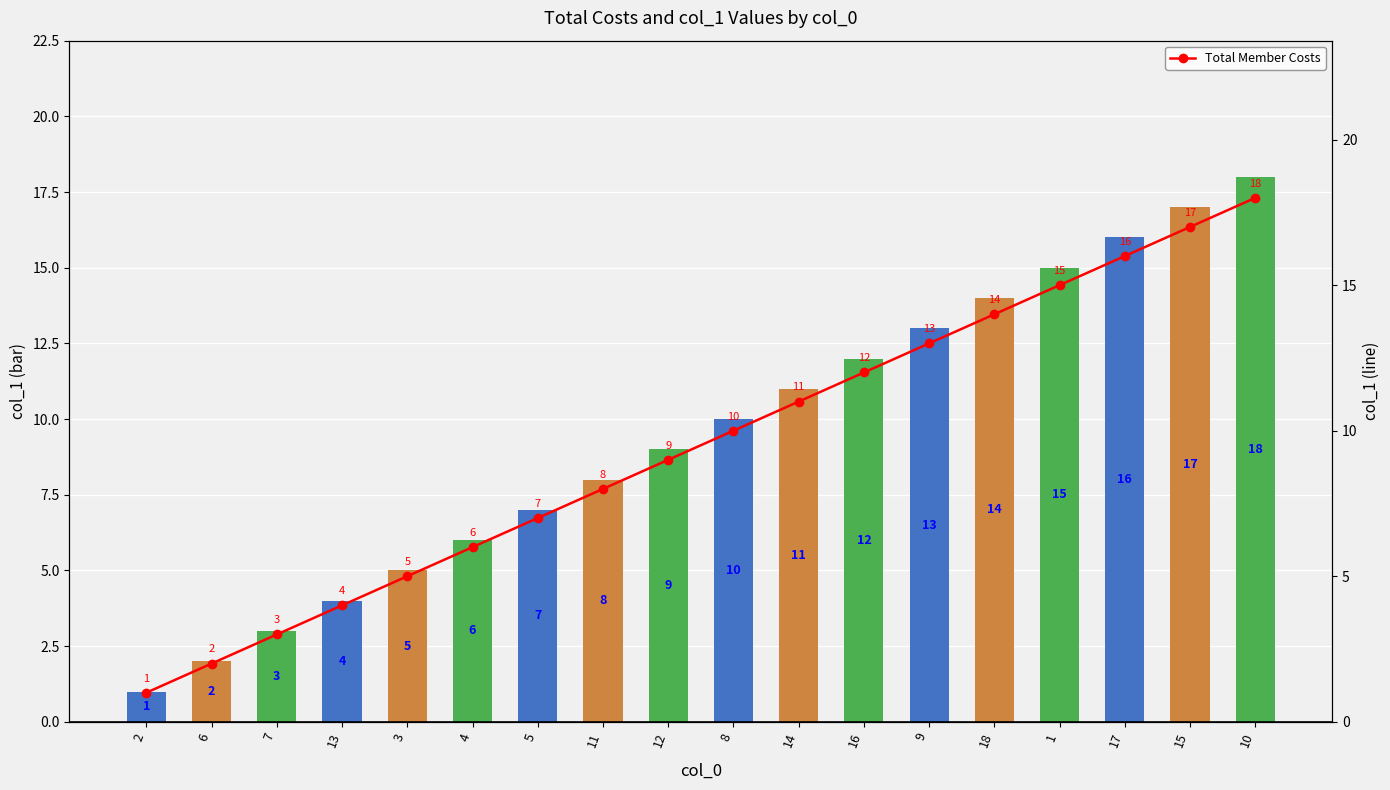

At which label does col_1 first exceed 10?

14